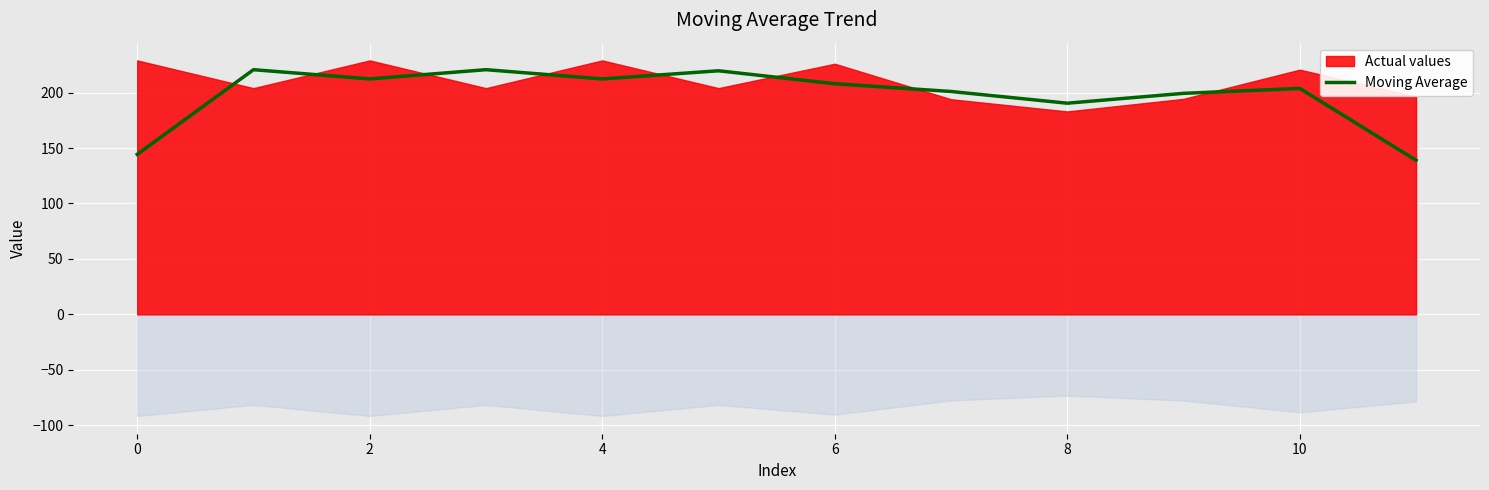

Where is Moving Average nearest to the value 179?

8